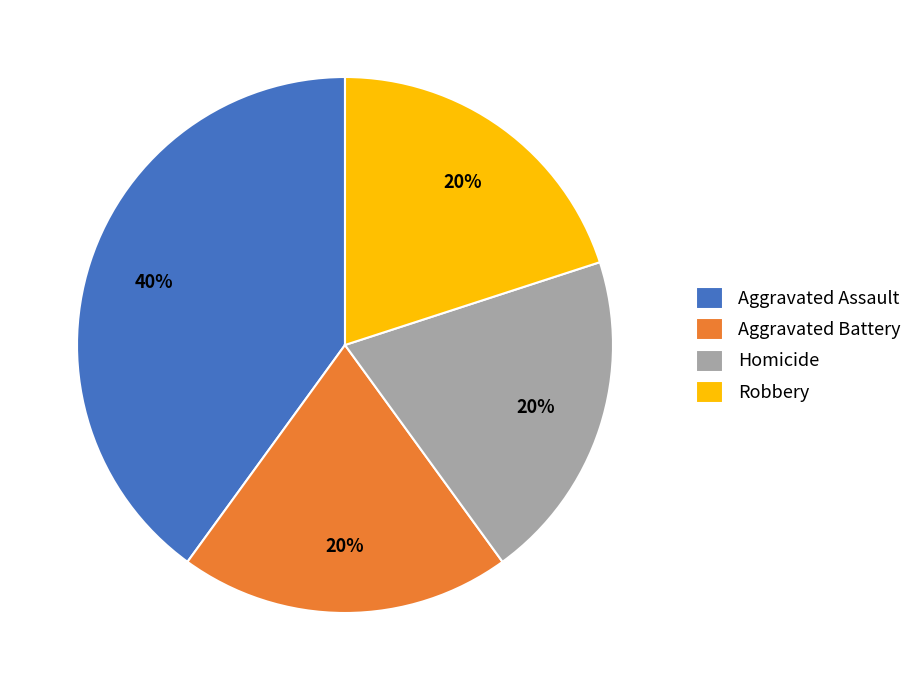

Which has a higher value, Aggravated Assault or Robbery?

Aggravated Assault